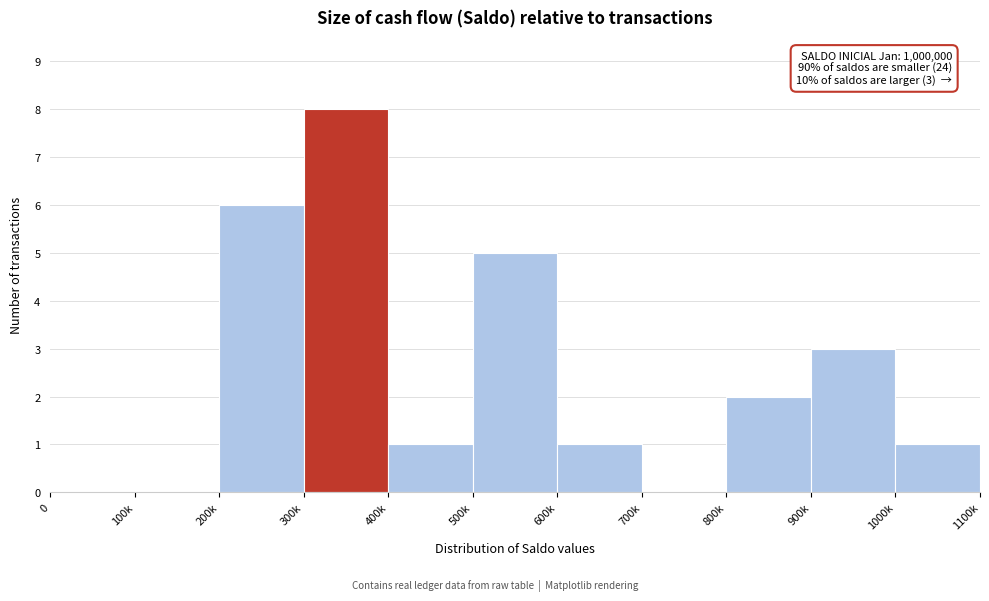

Reading left to right, list all the values displayed in this chart.

0=0	100k=0	200k=6	300k=8	400k=1	500k=5	600k=1	700k=0	800k=2	900k=3	1000k=1